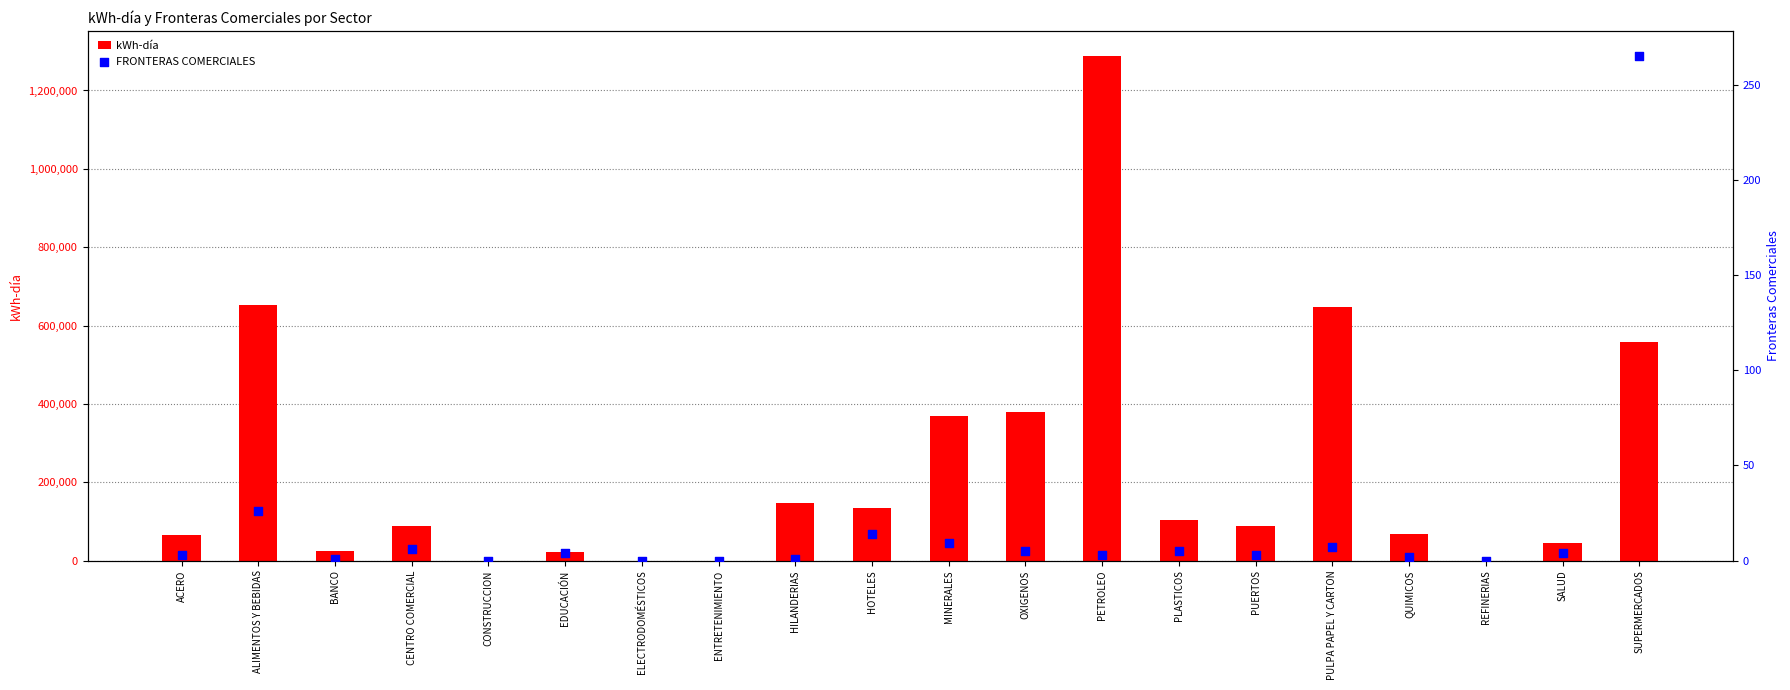

Which series has the widest spread of Y values?

kWh-día